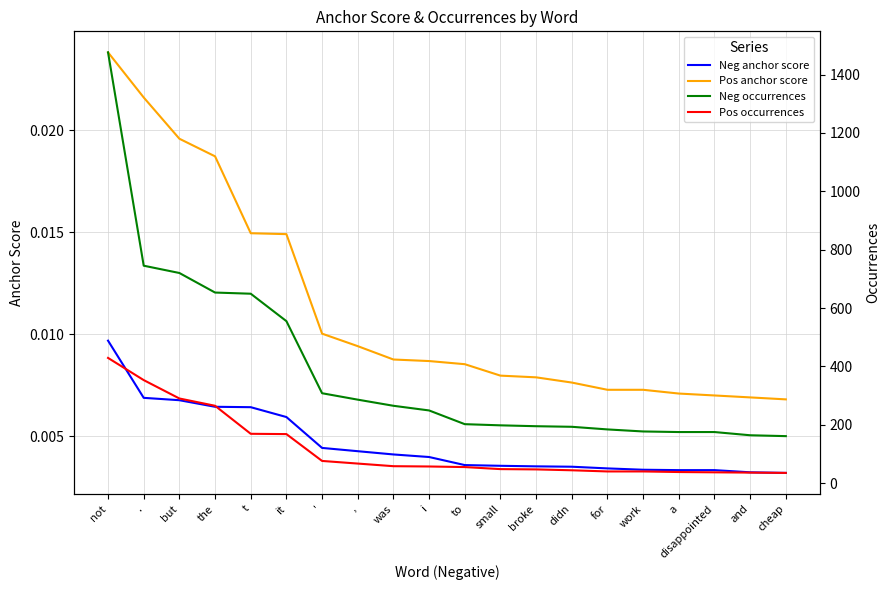

At which category is the sum across all series the highest?

not